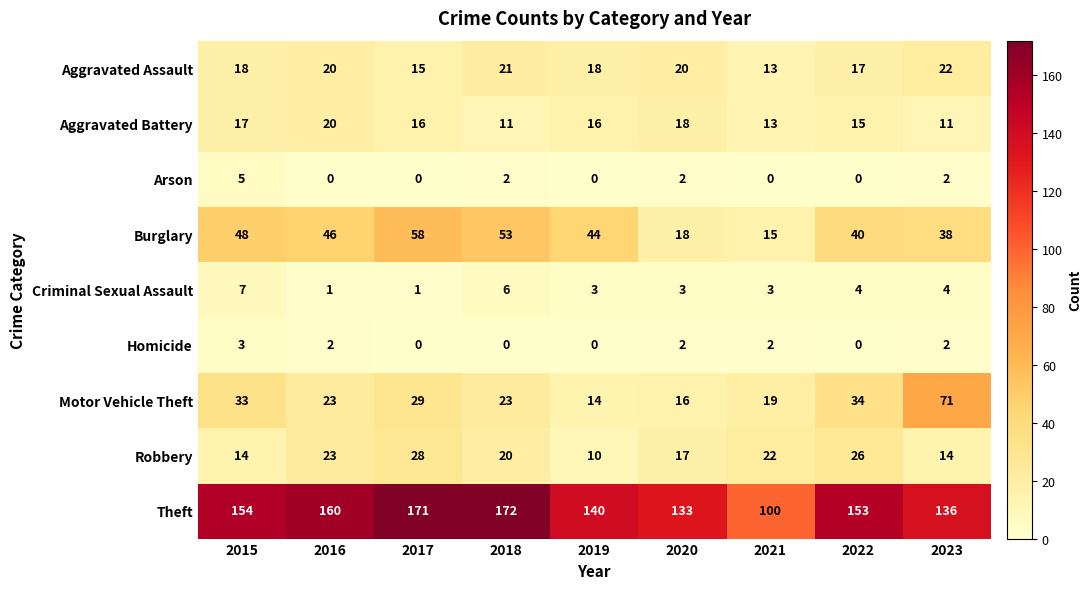

At which label does Burglary reach its peak?

2017